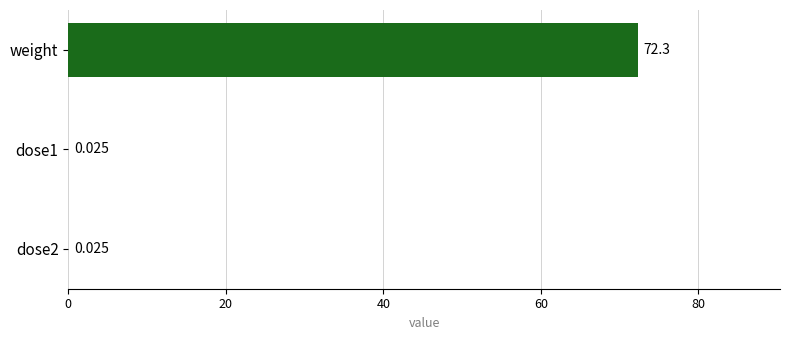

Between dose1 and weight, which is larger?

weight